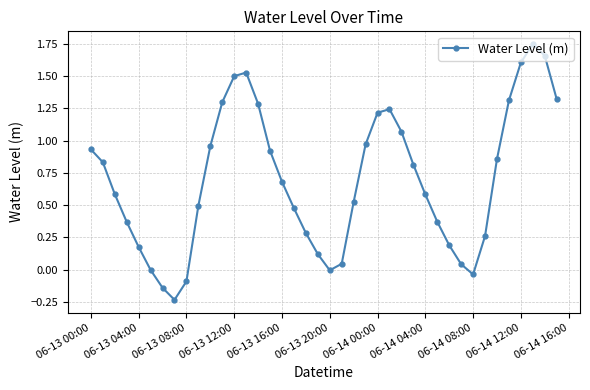

What is the value of the 12th point from the left?

1.3